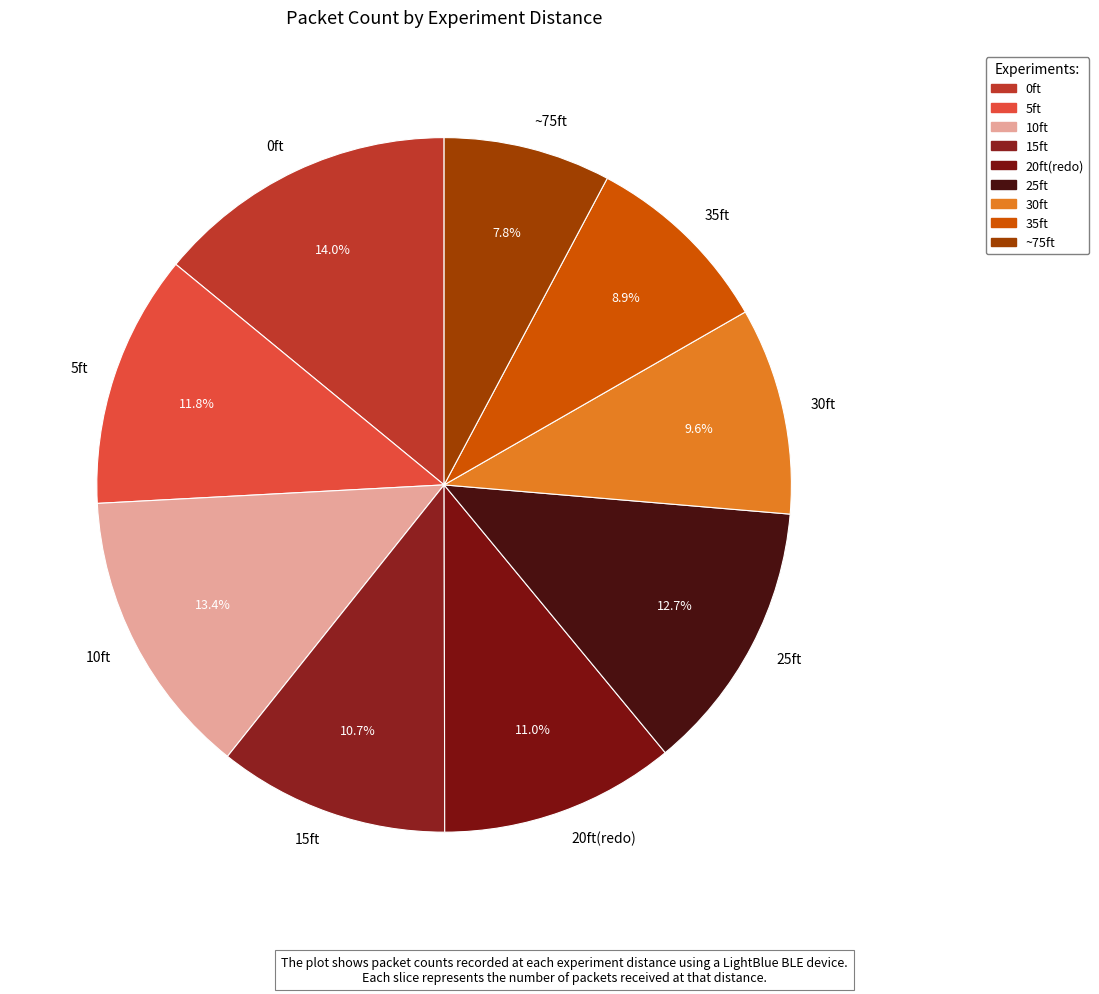

How many segments does this pie chart have?

9